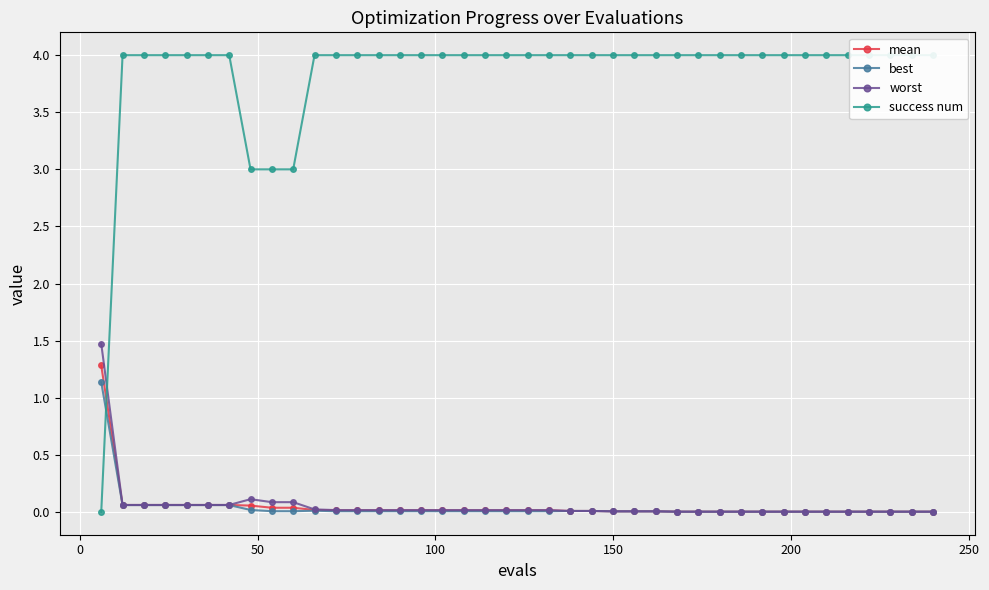

What is the difference between the maximum and second lowest values in the mean series?

1.3